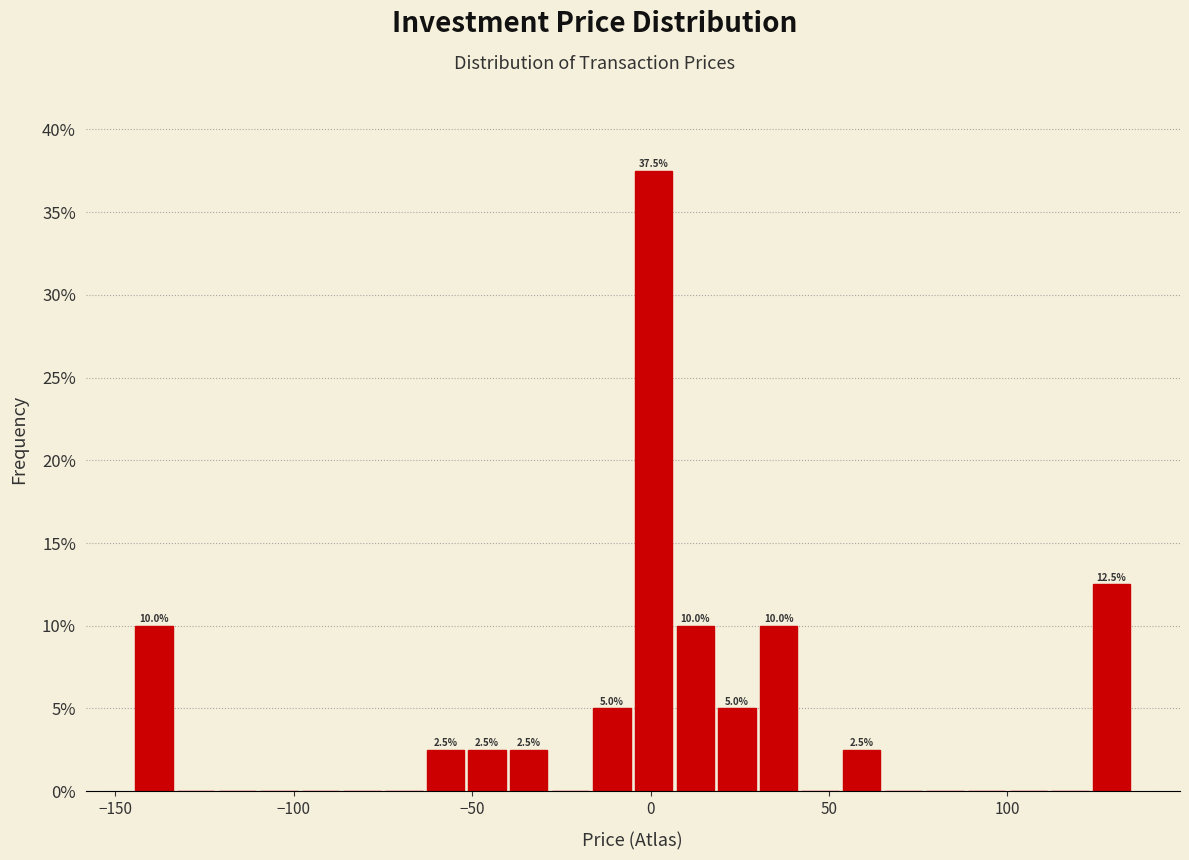

Around what value on the x-axis is the tallest bar? Give the approximate position of its centre, as read against the axis.

0